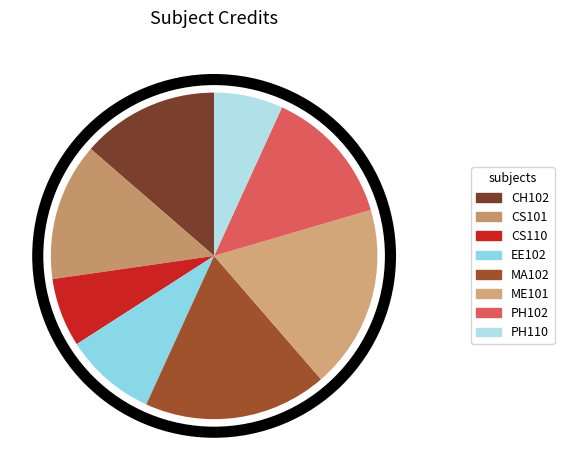

How many segments does this pie chart have?

8